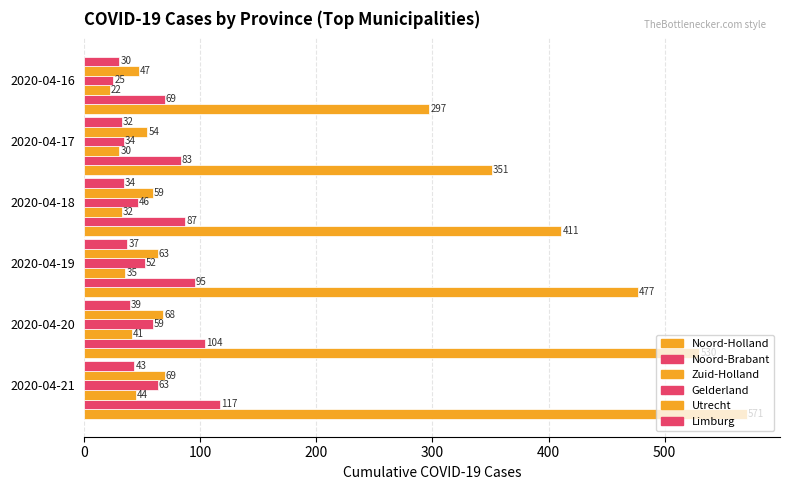

How many data points in Noord-Brabant are less than 95?

3